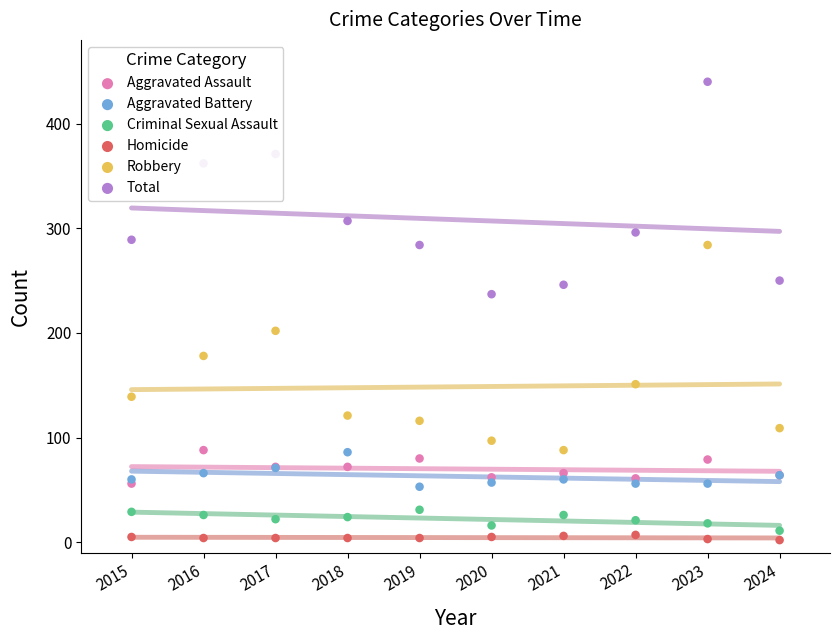

What is the total value across all series at 2015?

578